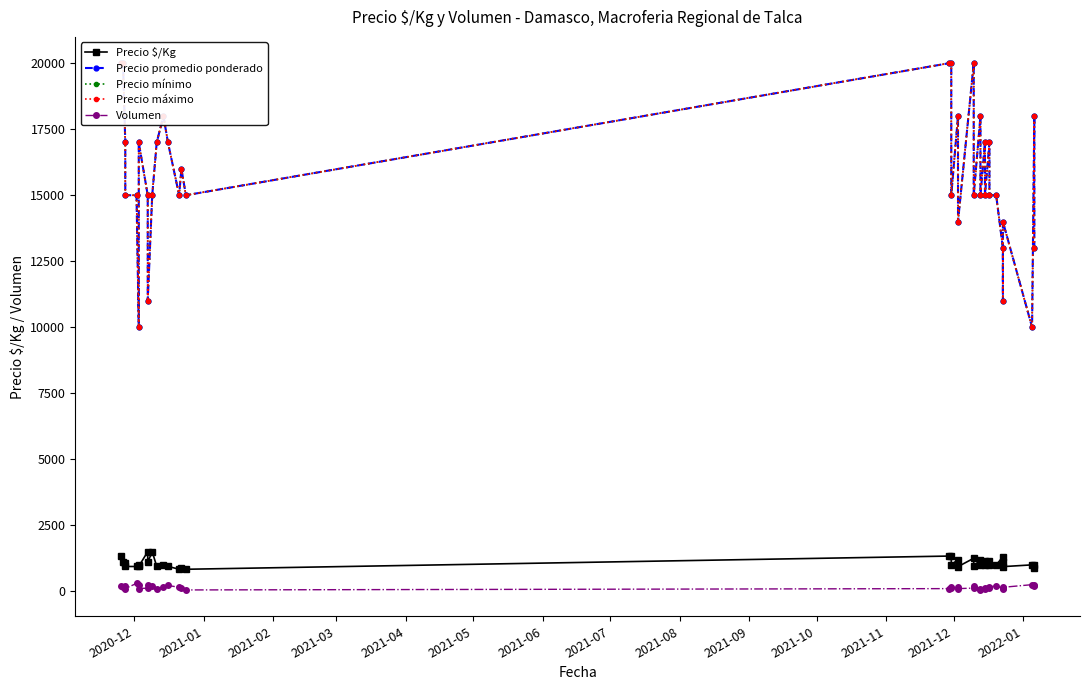

What is the minimum value shown in the chart?

50